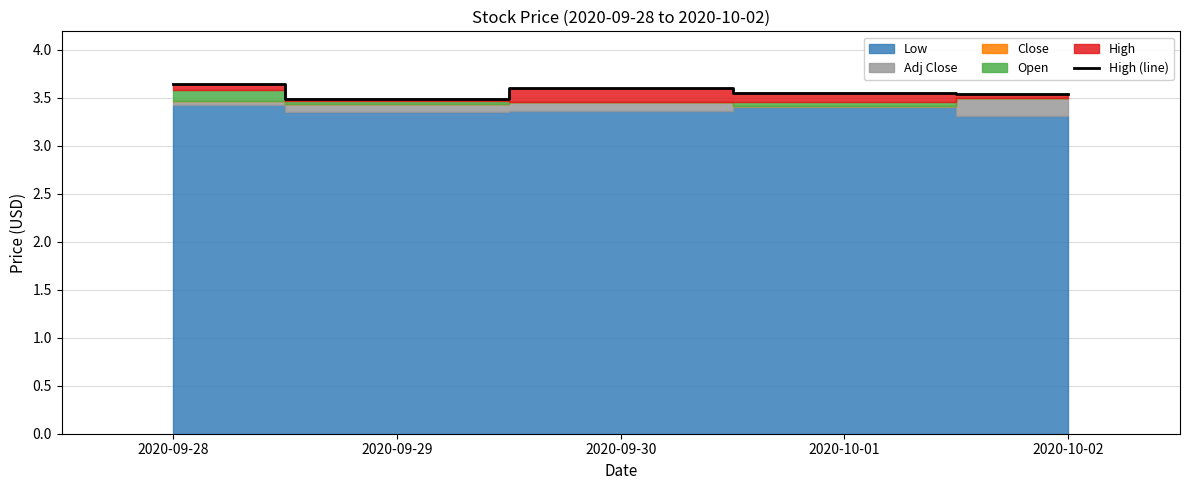

The value at 2020-09-30 is 3.6. True or false?

True